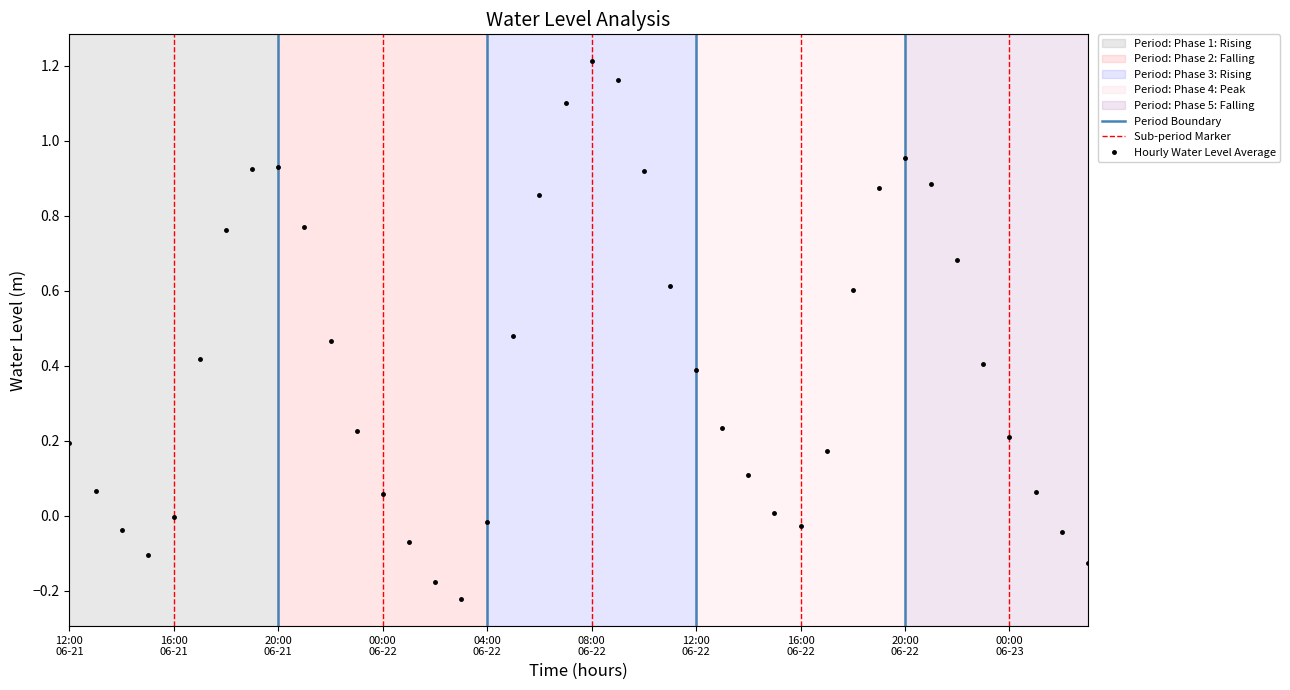

Reading left to right, extract all data points from this chart.

0.2	0.1	-0.0	-0.1	-0.0	0.4	0.8	0.9	0.9	0.8	0.5	0.2	0.1	-0.1	-0.2	-0.2	-0.0	0.5	0.9	1.1	1.2	1.2	0.9	0.6	0.4	0.2	0.1	0.0	-0.0	0.2	0.6	0.9	1.0	0.9	0.7	0.4	0.2	0.1	-0.0	-0.1